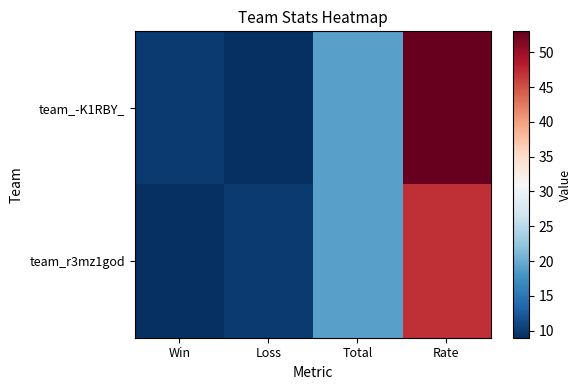

List the series in order of their peak value, highest first.

team_-K1RBY_, team_r3mz1god